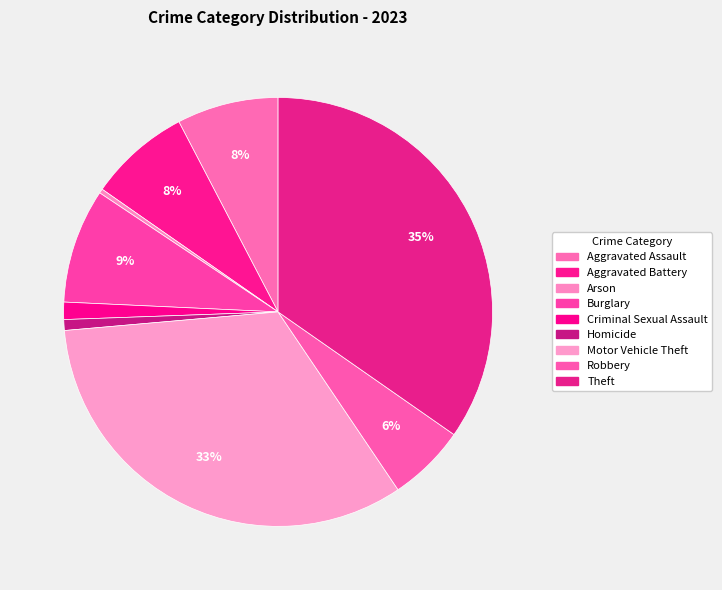

The Aggravated Battery slice represents 8% of the pie. True or false?

True